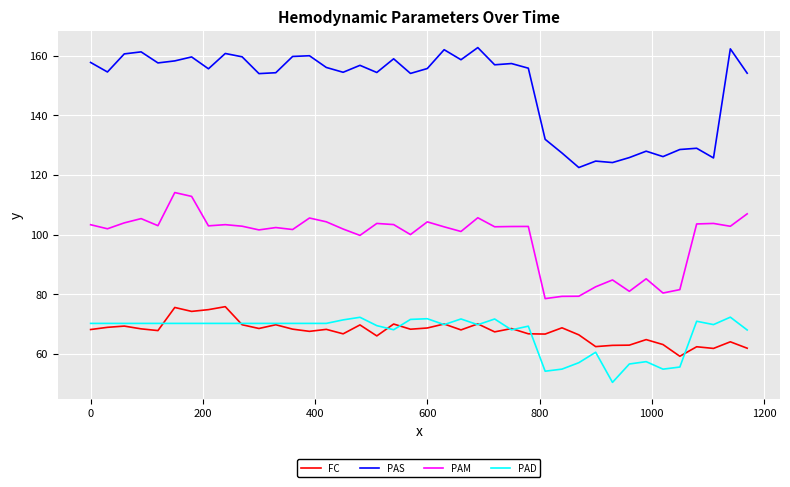

True or false: PAD and PAS cross at least once.

False